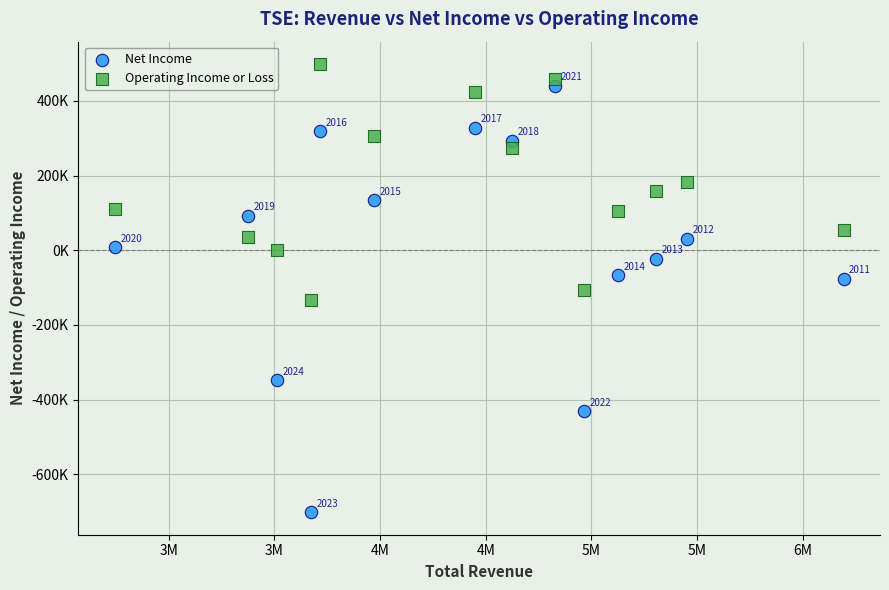

Which series reaches the maximum Y coordinate?

Operating Income or Loss